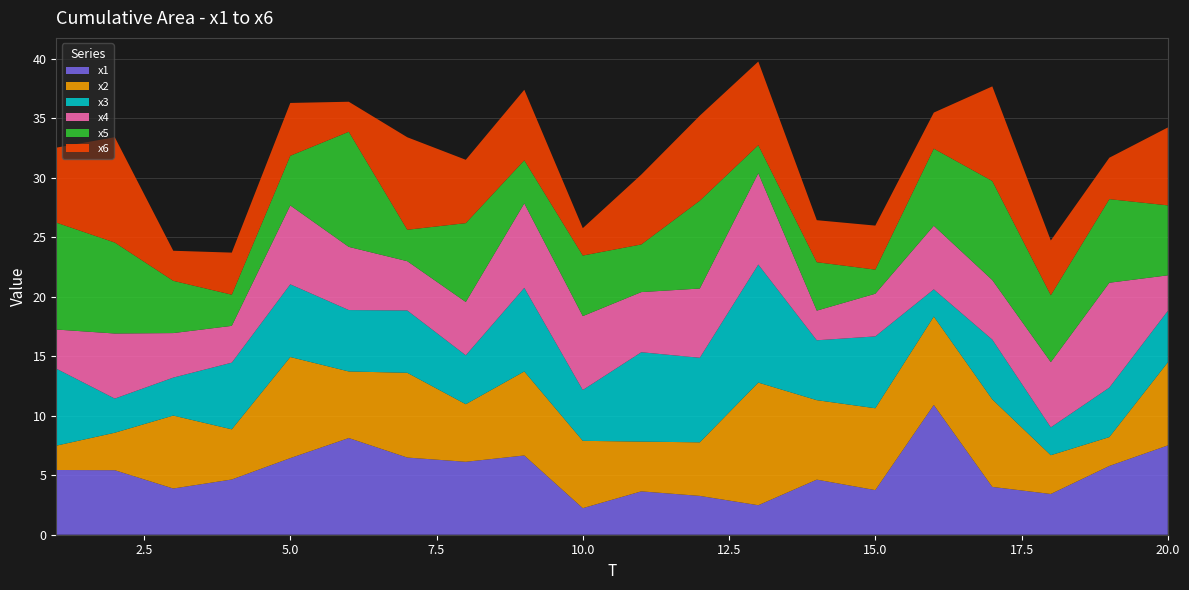

Reading left to right, transcribe all the data shown in this chart.

x1: 5.4	5.4	3.9	4.6	6.4	8.1	6.5	6.1	6.7	2.2	3.6	3.3	2.5	4.6	3.8	10.9	4.0	3.4	5.8	7.5
x2: 2.0	3.2	6.1	4.2	8.5	5.6	7.1	4.8	7.1	5.7	4.2	4.5	10.3	6.7	6.9	7.4	7.4	3.3	2.4	7.0
x3: 6.5	2.9	3.2	5.6	6.1	5.2	5.2	4.1	7.0	4.3	7.5	7.1	9.9	5.0	6.0	2.3	5.0	2.3	4.2	4.3
x4: 3.3	5.5	3.7	3.1	6.6	5.3	4.1	4.5	7.1	6.2	5.1	5.8	7.7	2.5	3.6	5.3	5.0	5.5	8.8	3.0
x5: 9.0	7.6	4.4	2.6	4.2	9.7	2.6	6.6	3.6	5.1	4.0	7.4	2.4	4.1	2.0	6.5	8.3	5.6	7.0	5.9
x6: 6.3	8.9	2.5	3.5	4.4	2.5	7.8	5.3	5.9	2.3	5.9	7.1	7.0	3.5	3.7	3.0	8.0	4.6	3.5	6.6